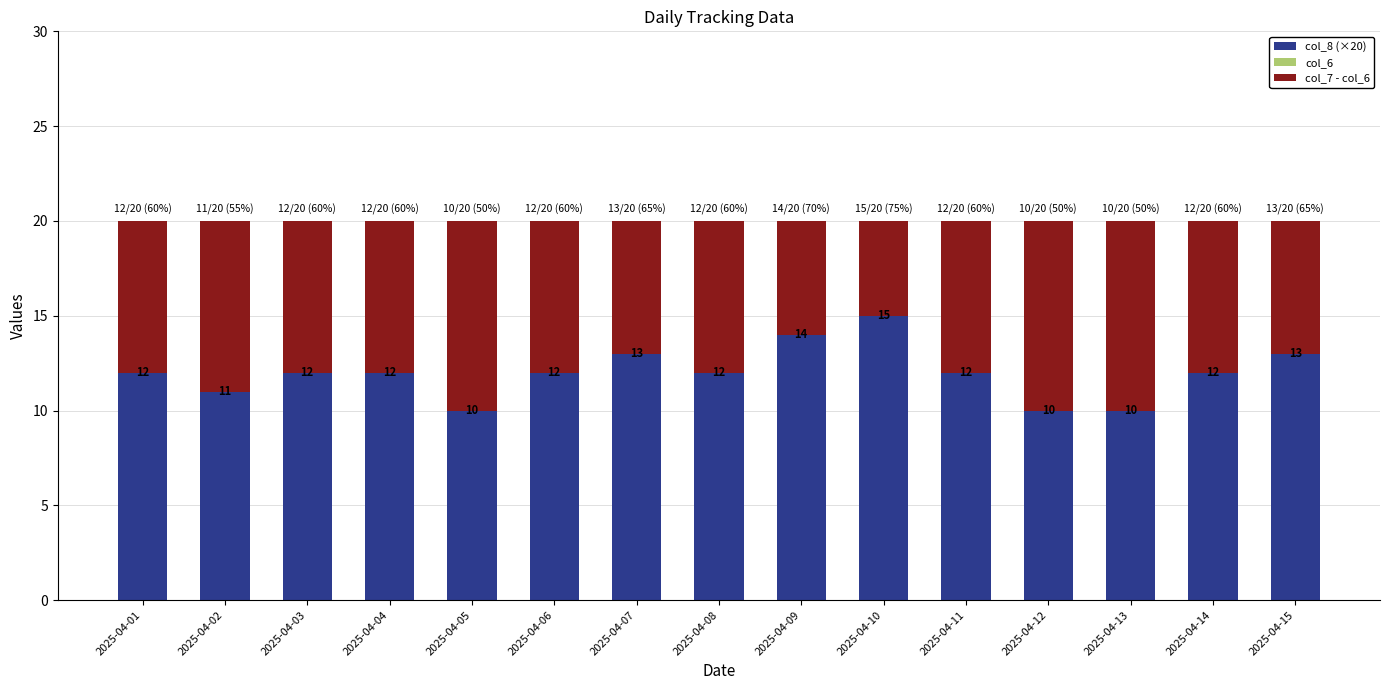

Read the col_8 (×20) value at 2025-04-07.

13